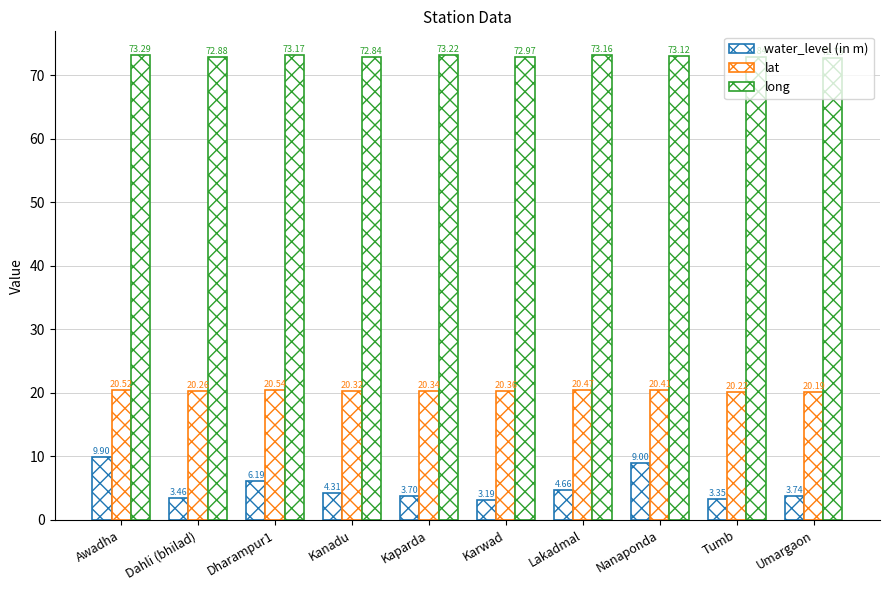

What is the maximum value shown in the chart?

73.3